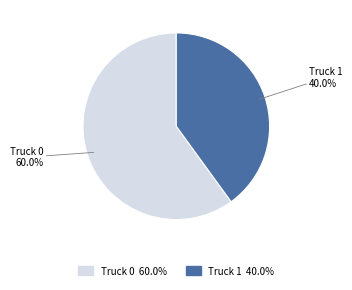

To the nearest percent, what is the combined percentage of Truck 1 and Truck 0?

100%